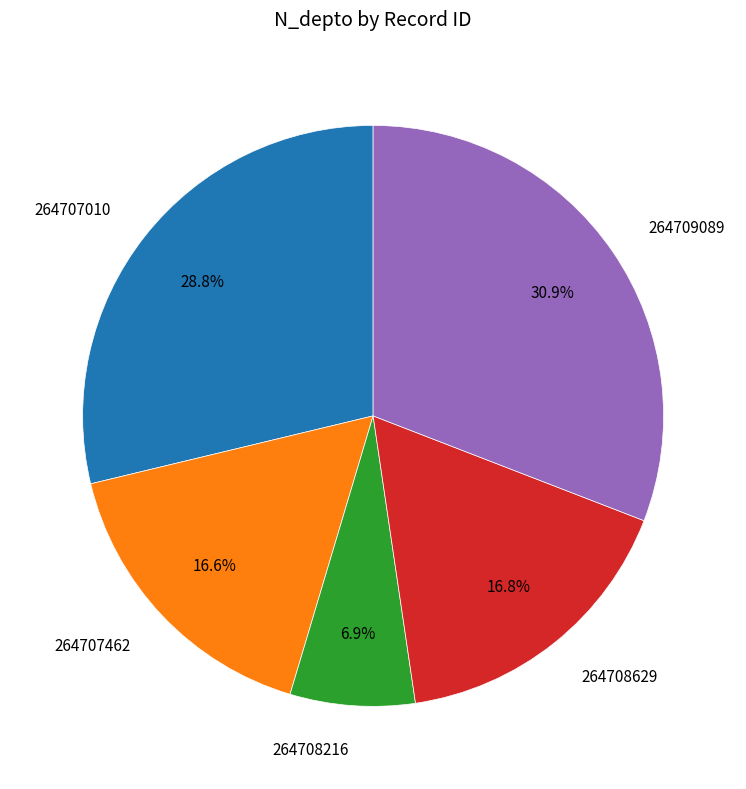

Which slice is the largest?

264709089